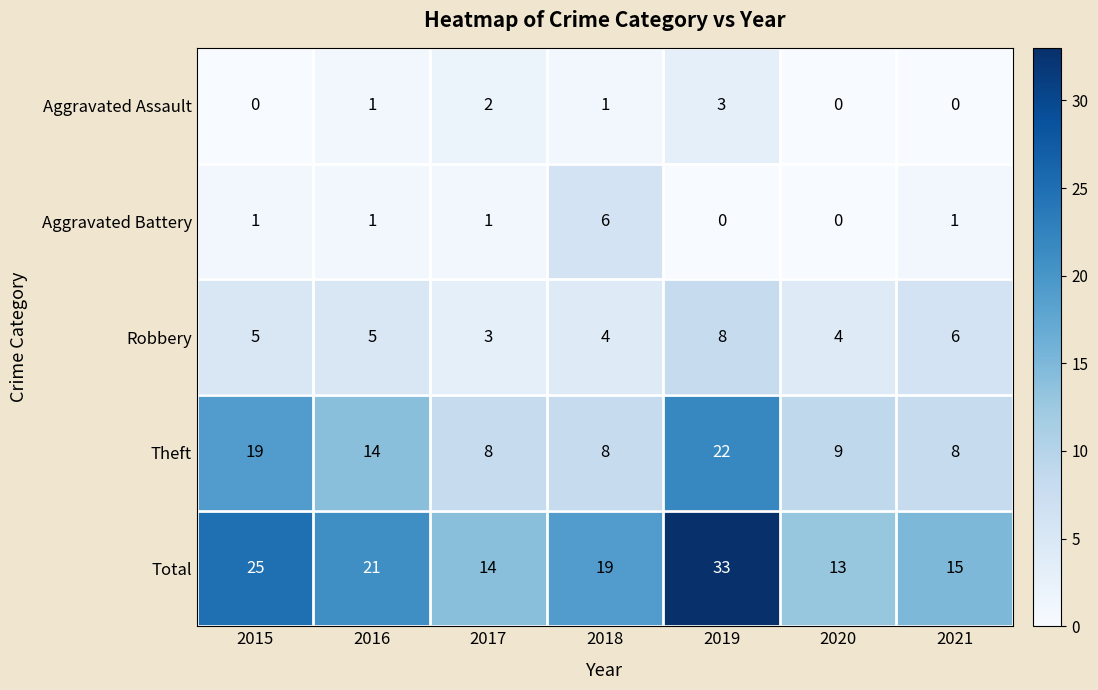

At 2015, list the series in order from largest to smallest.

Total, Theft, Robbery, Aggravated Battery, Aggravated Assault